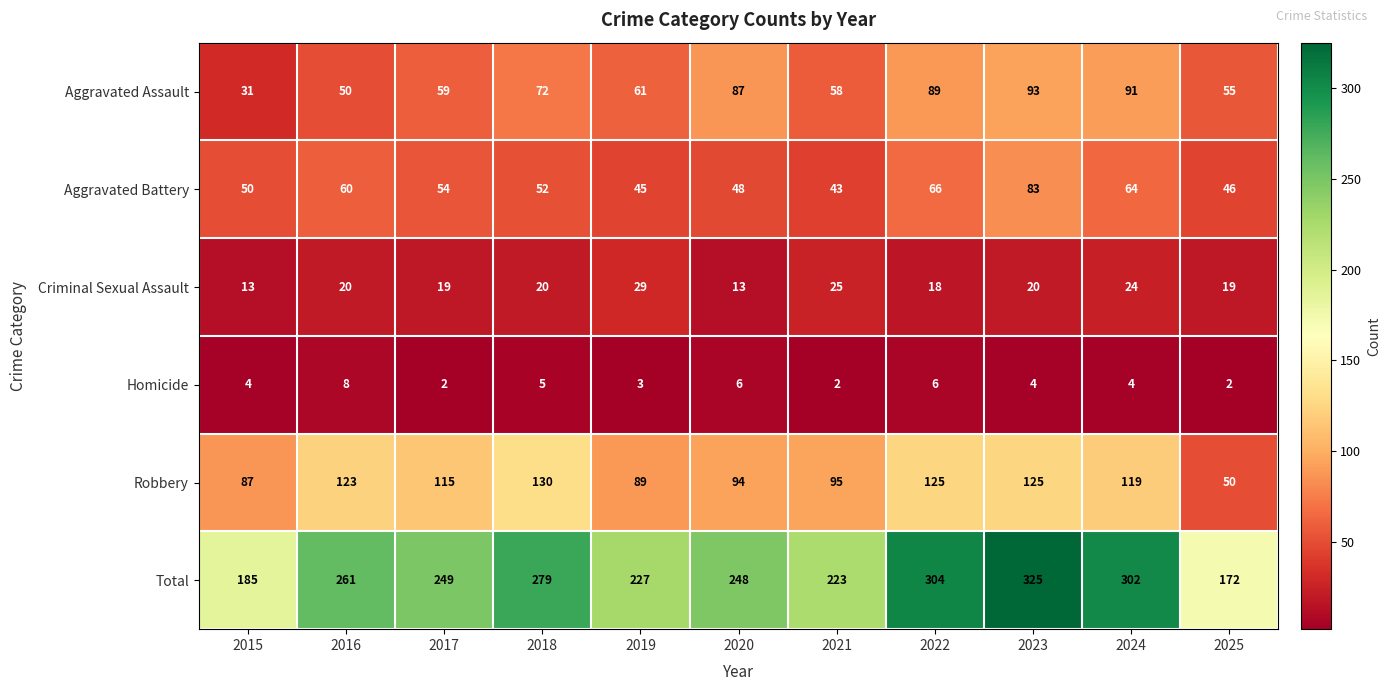

What is the maximum value shown in the chart?

325